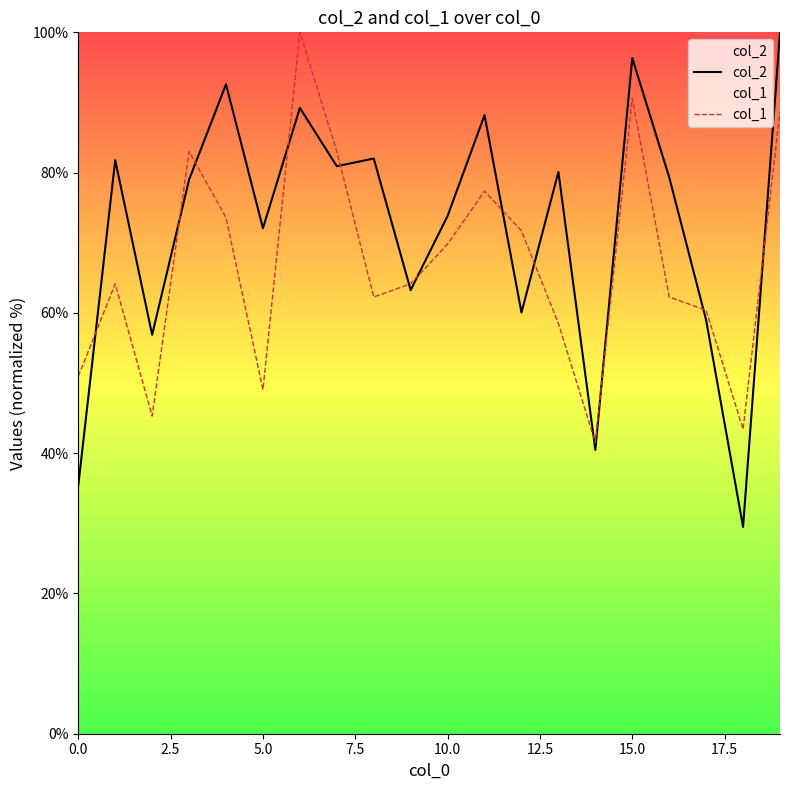

What are all the series names shown in the legend?

col_2, col_1